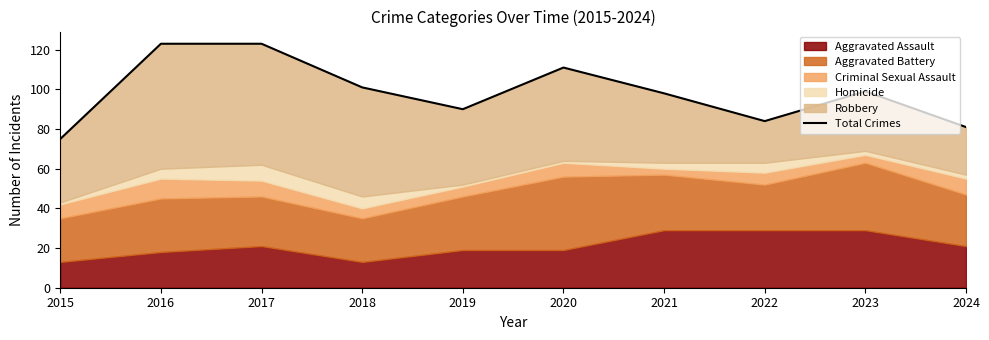

True or false: the data shows 123 at 2017.

True